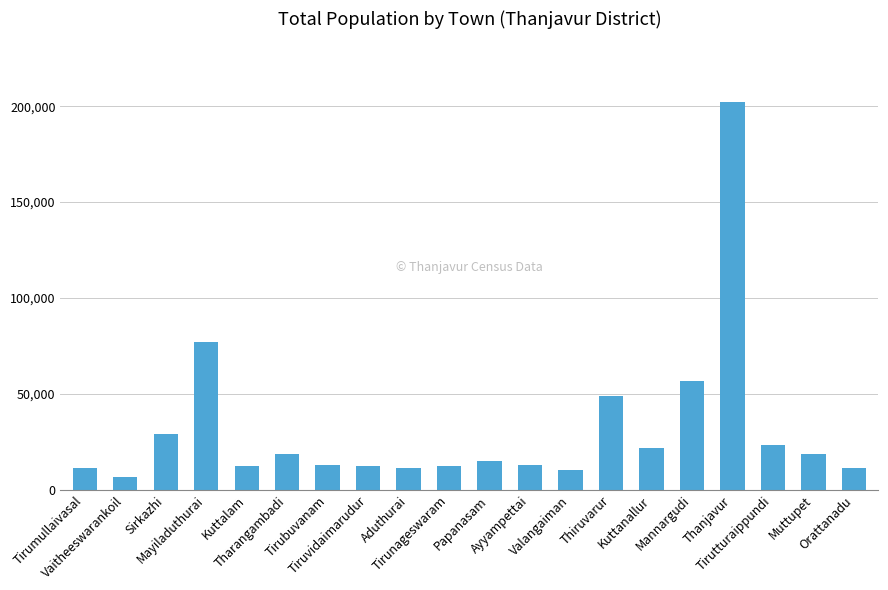

What is the minimum value shown in the chart?

6490